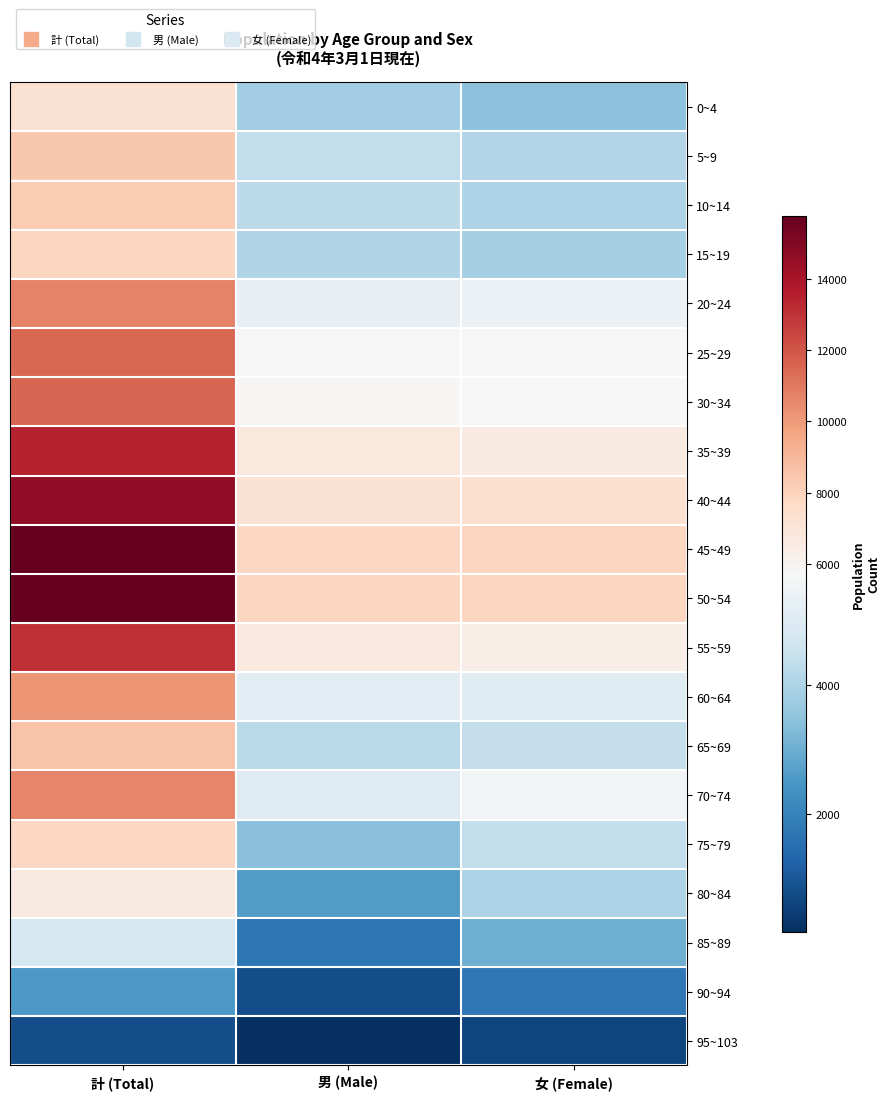

Reading left to right, what are all the values shown in this chart?

0~4: 計 (Total)=7276	男 (Male)=3805	女 (Female)=3471
5~9: 計 (Total)=8470	男 (Male)=4362	女 (Female)=4108
10~14: 計 (Total)=8295	男 (Male)=4269	女 (Female)=4026
15~19: 計 (Total)=7909	男 (Male)=4046	女 (Female)=3863
20~24: 計 (Total)=10678	男 (Male)=5272	女 (Female)=5406
25~29: 計 (Total)=11524	男 (Male)=5799	女 (Female)=5725
30~34: 計 (Total)=11551	男 (Male)=5820	女 (Female)=5731
35~39: 計 (Total)=13424	男 (Male)=6802	女 (Female)=6622
40~44: 計 (Total)=14614	男 (Male)=7294	女 (Female)=7320
45~49: 計 (Total)=15706	男 (Male)=7842	女 (Female)=7864
50~54: 計 (Total)=15766	男 (Male)=7880	女 (Female)=7886
55~59: 計 (Total)=13091	男 (Male)=6698	女 (Female)=6393
60~64: 計 (Total)=10198	男 (Male)=5121	女 (Female)=5077
65~69: 計 (Total)=8608	男 (Male)=4215	女 (Female)=4393
70~74: 計 (Total)=10594	男 (Male)=5010	女 (Female)=5584
75~79: 計 (Total)=7769	男 (Male)=3390	女 (Female)=4379
80~84: 計 (Total)=6647	男 (Male)=2644	女 (Female)=4003
85~89: 計 (Total)=4732	男 (Male)=1697	女 (Female)=3035
90~94: 計 (Total)=2538	男 (Male)=784	女 (Female)=1754
95~103: 計 (Total)=811	男 (Male)=176	女 (Female)=635